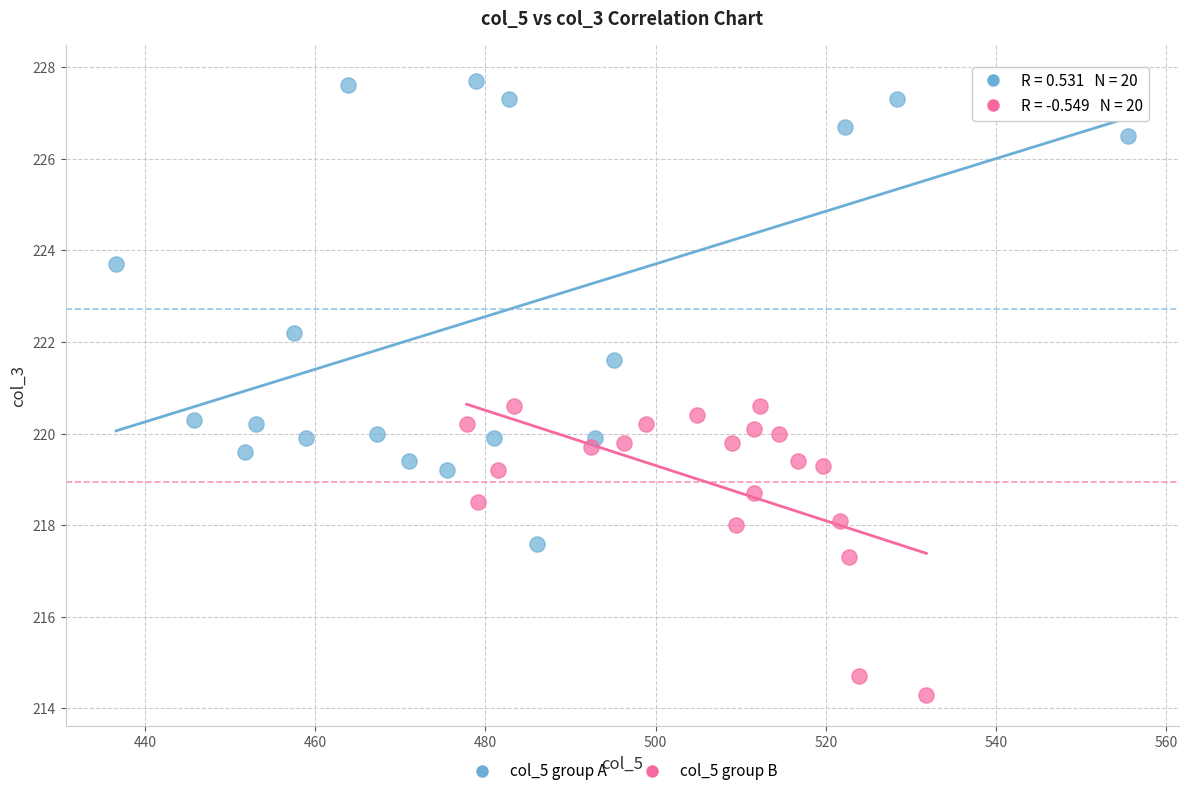

Which series has the largest Y range (max minus min)?

col_5 group A